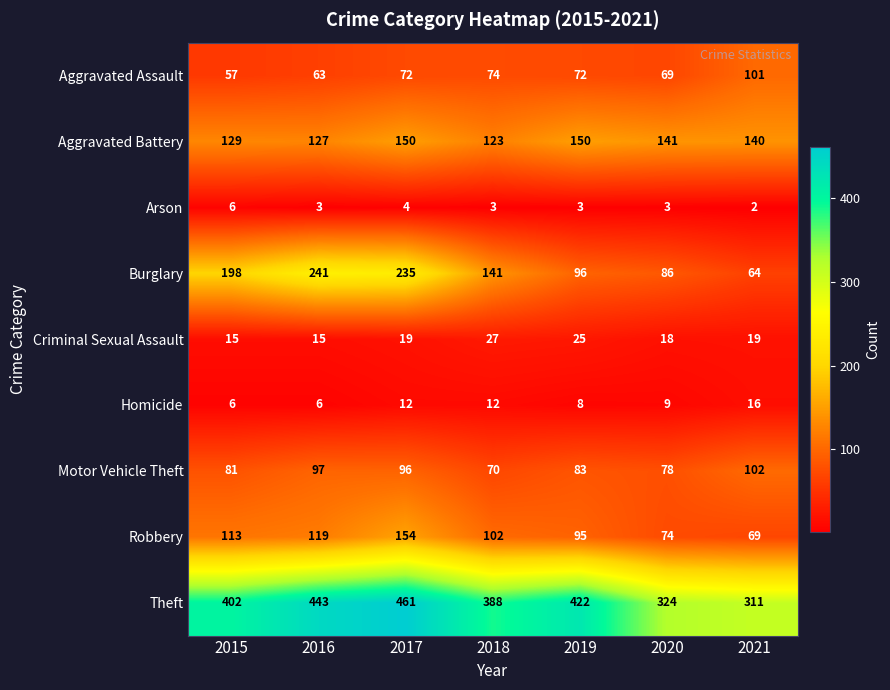

Where is Theft nearest to the value 386?

2018